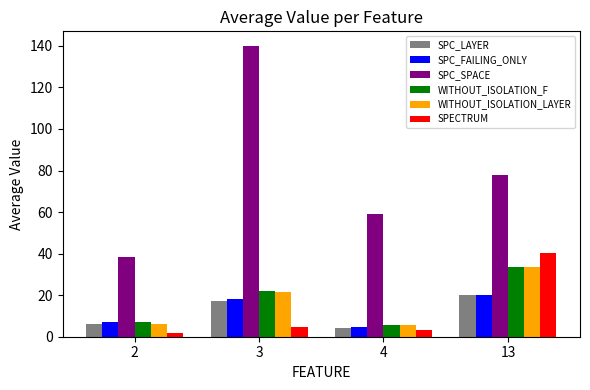

Which series has the largest total across all categories?

SPC_SPACE